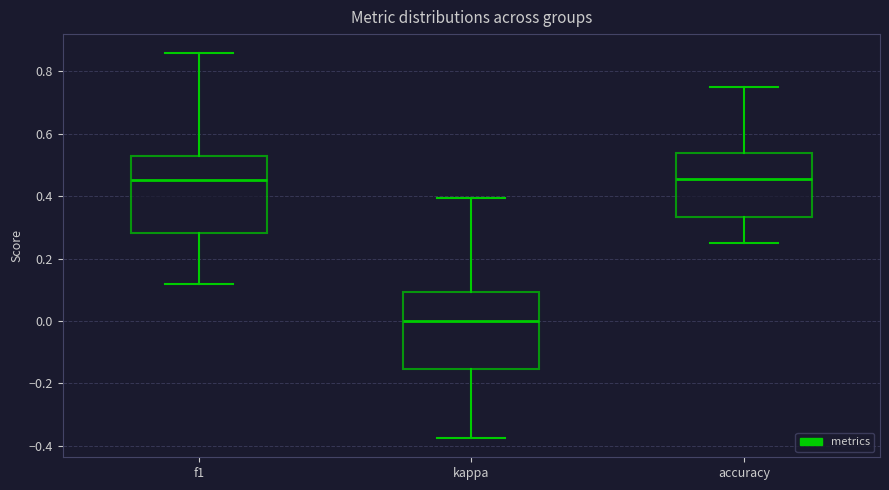

Reading left to right, transcribe this box plot: for each box, give where its median line is, the range the box spans, and where its two whiskers end, as read against the y-axis. The values are not printed on the chart, so give them approximately, as read against the axis.

f1: median 0.46, box 0.28 to 0.52, whiskers 0.12 to 0.86
kappa: median 0.00, box -0.16 to 0.10, whiskers -0.38 to 0.40
accuracy: median 0.46, box 0.34 to 0.54, whiskers 0.26 to 0.76